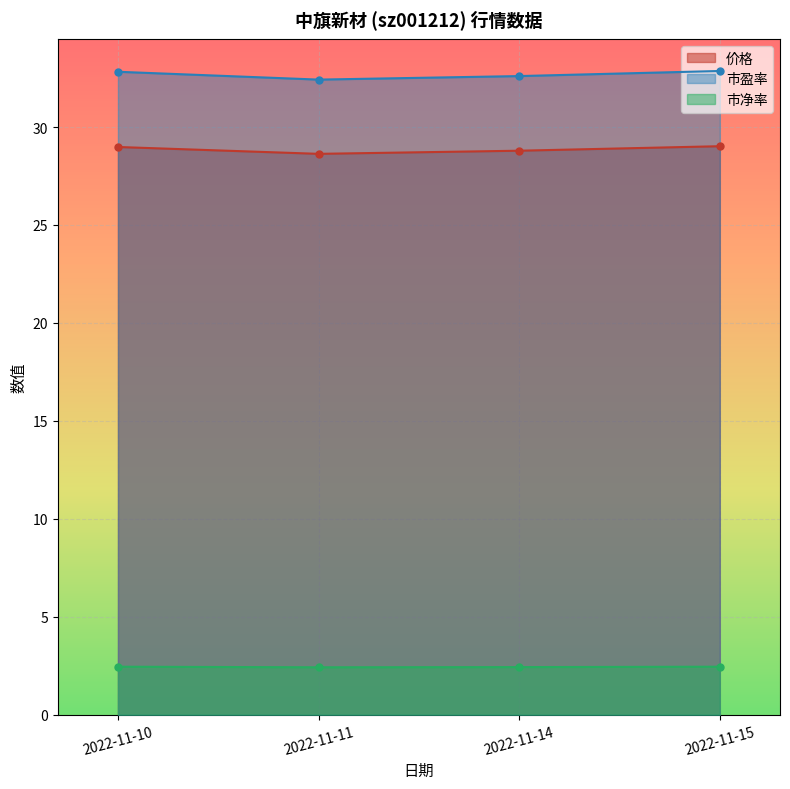

What is the highest value of the 市盈率 series?

32.9